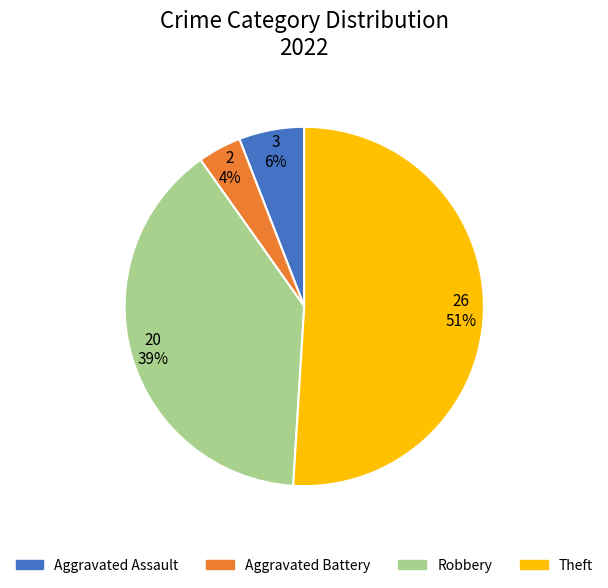

Does Robbery account for over 50% of the chart?

No